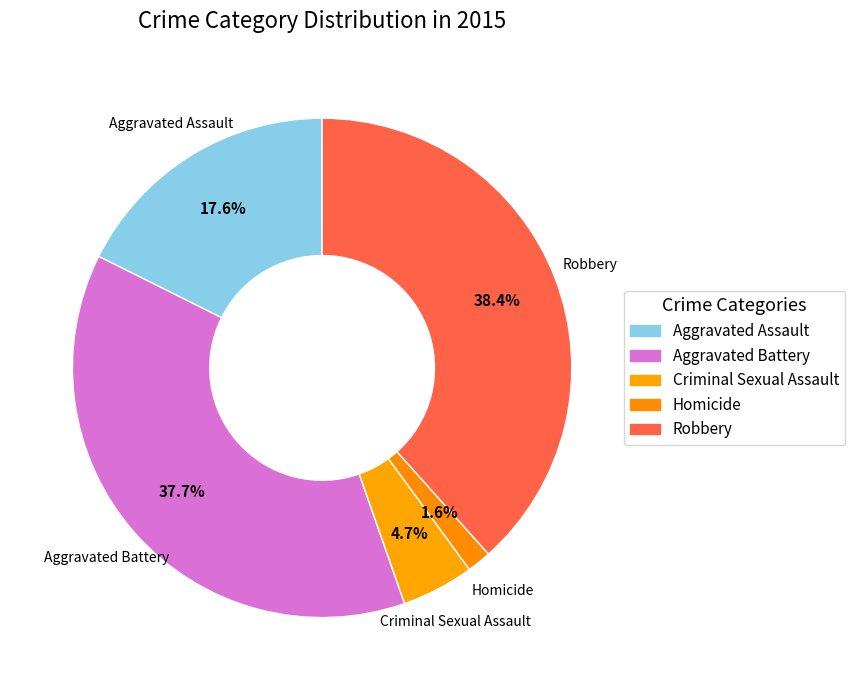

Which category has the smallest portion of the pie?

Homicide